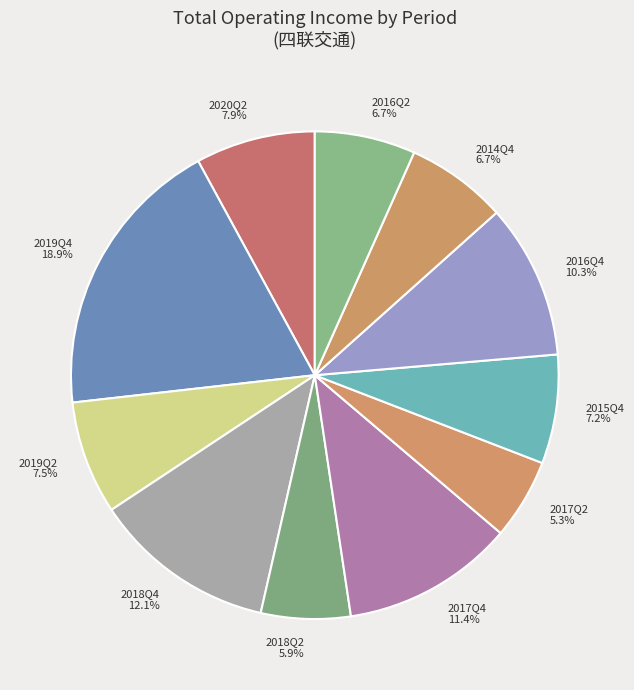

What is the ratio of the value at 2018Q2 to the value at 2014Q4?

0.9